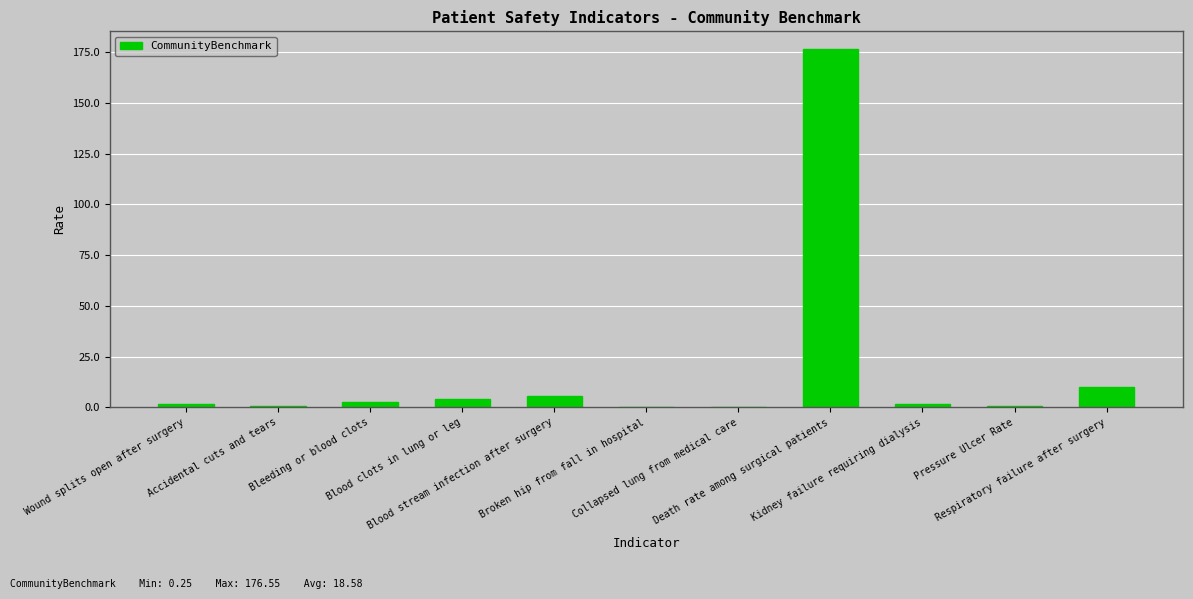

Where does the data first go above 1?

Wound splits open after surgery